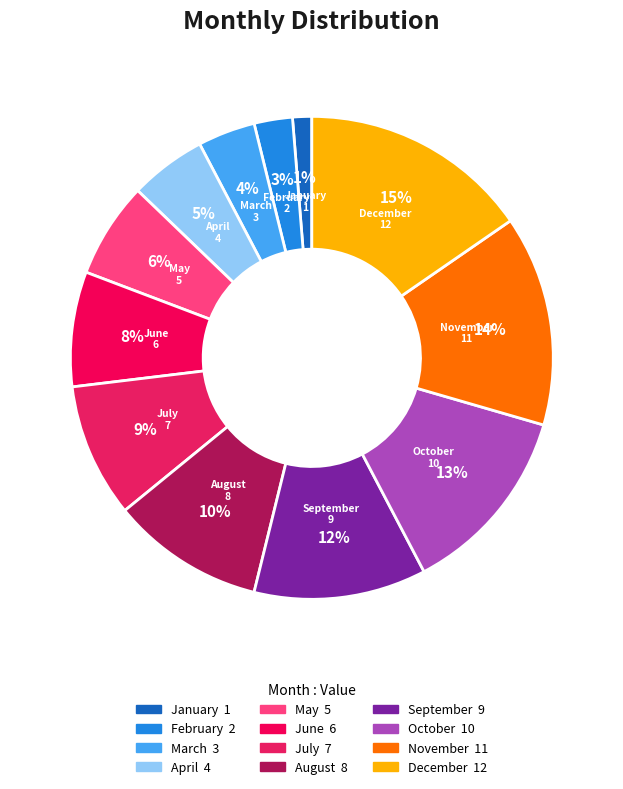

Is the sum of November and July greater than half?

No